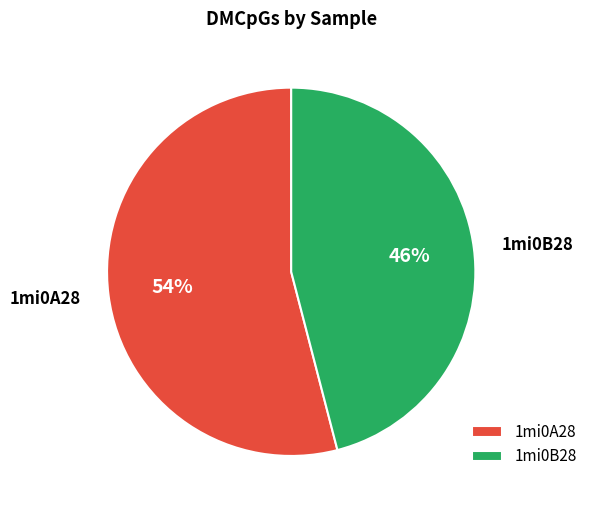

The 1mi0B28 slice represents 57% of the pie. True or false?

False